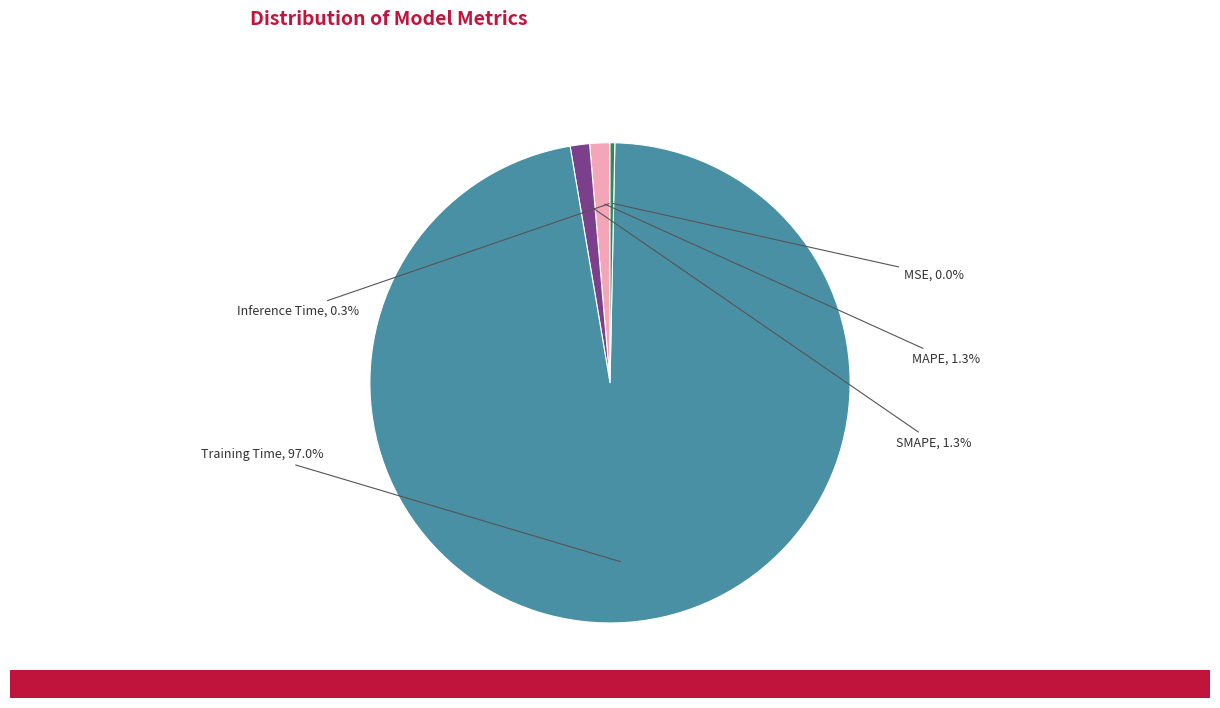

Is there any slice that represents more than half of the pie?

Yes